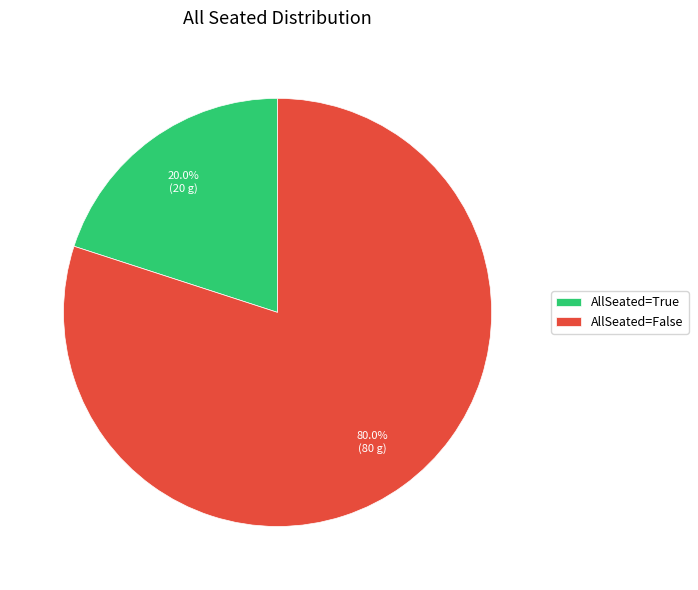

Approximately how many times larger is the value at AllSeated=False compared to AllSeated=True?

4.0